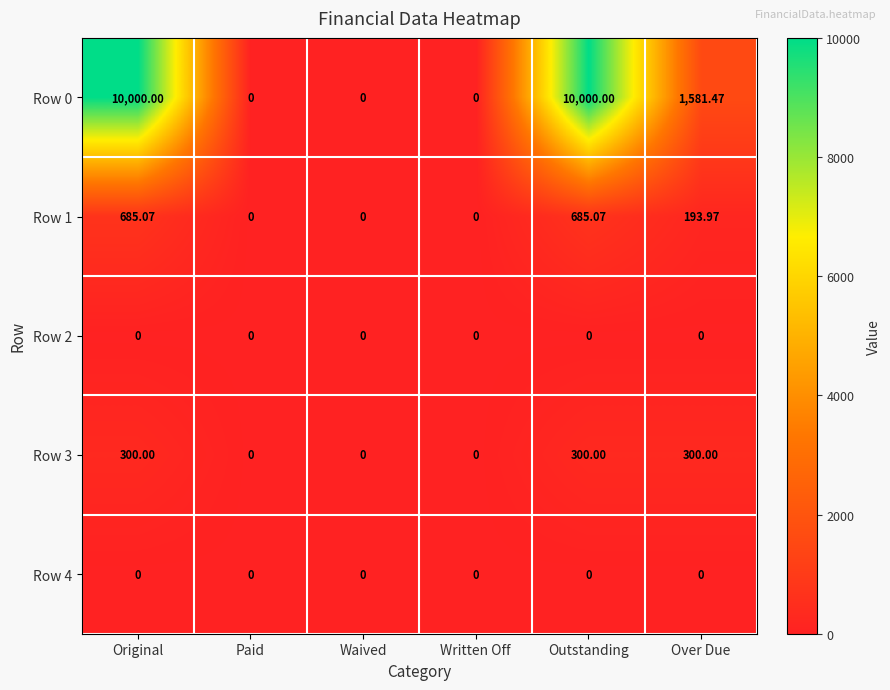

Where is Row 1 nearest to the value 342?

Over Due